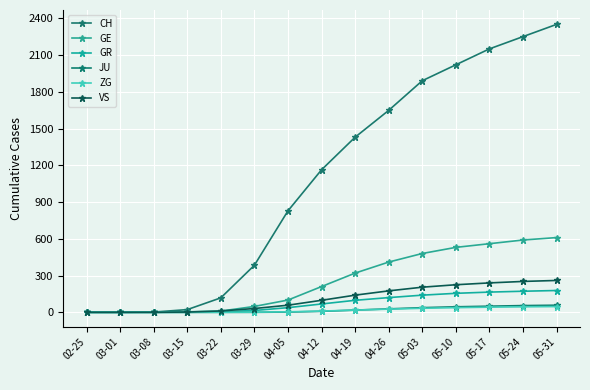

True or false: GR and VS cross at least once.

False